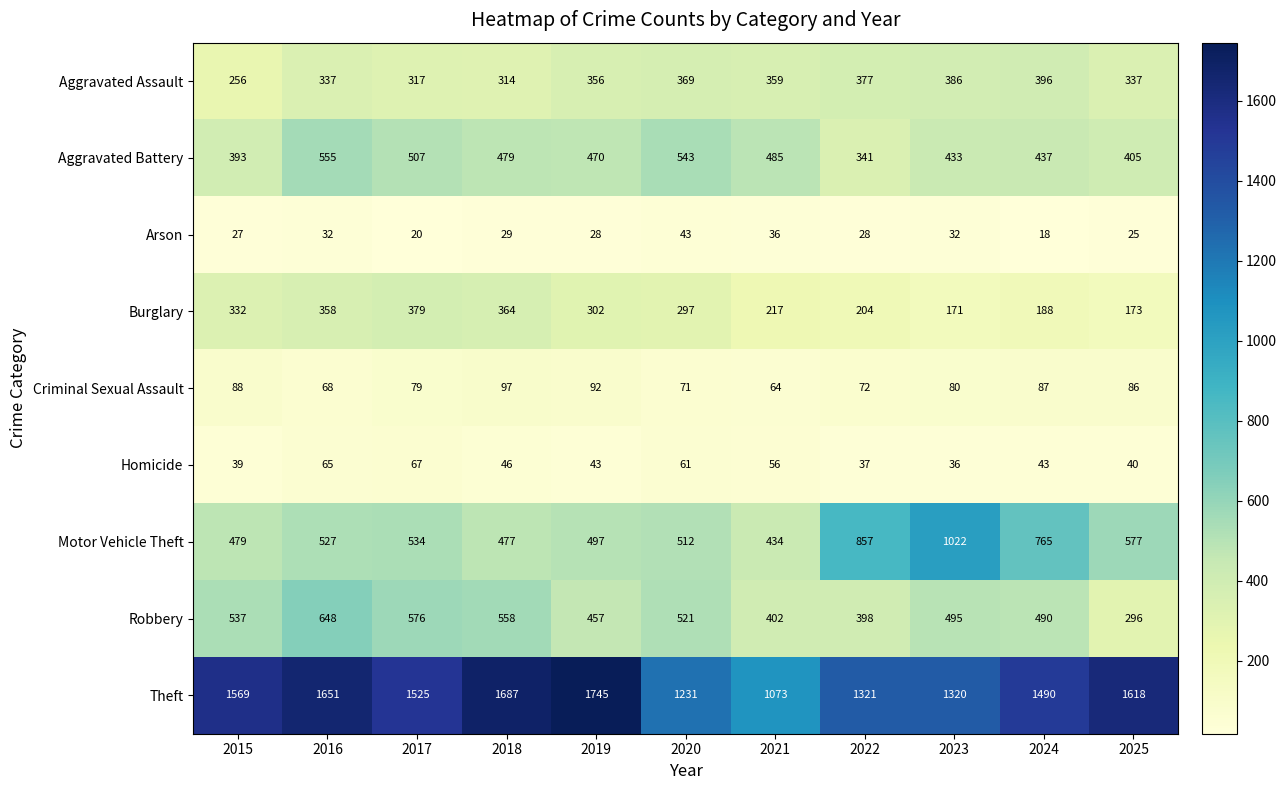

How many data points does each series have?

11